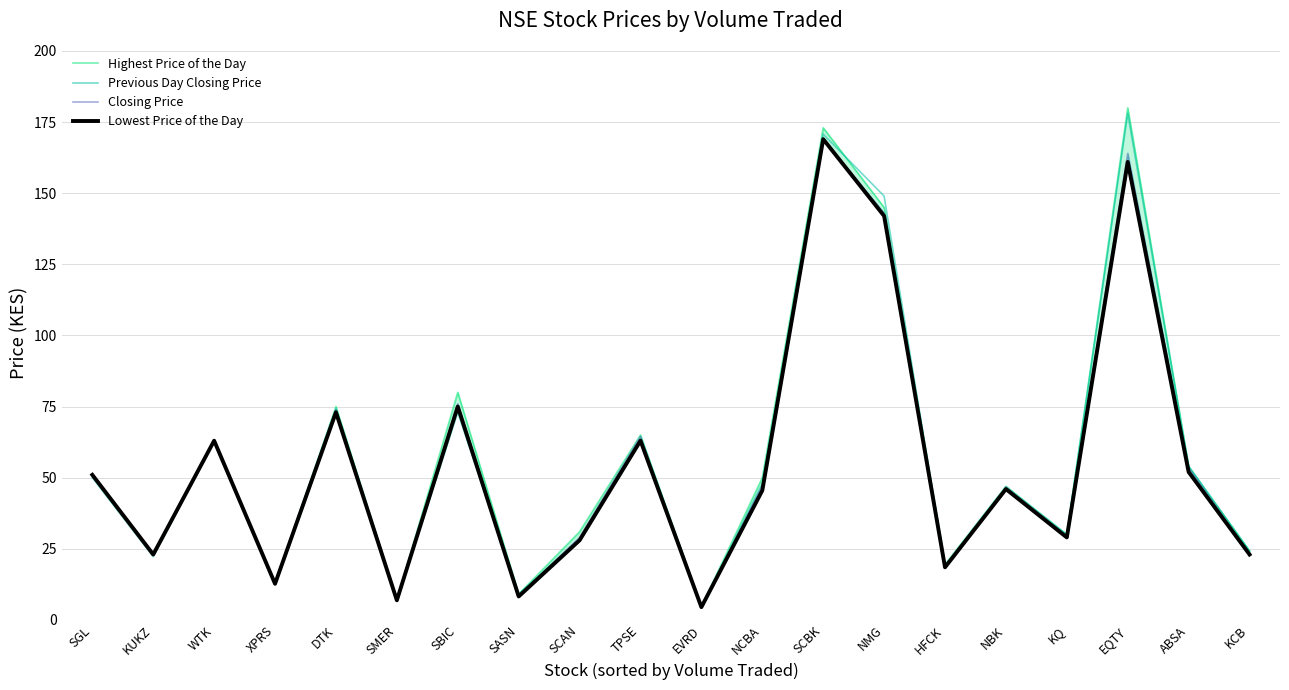

How many values in the Highest Price of the Day series exceed 50?

9